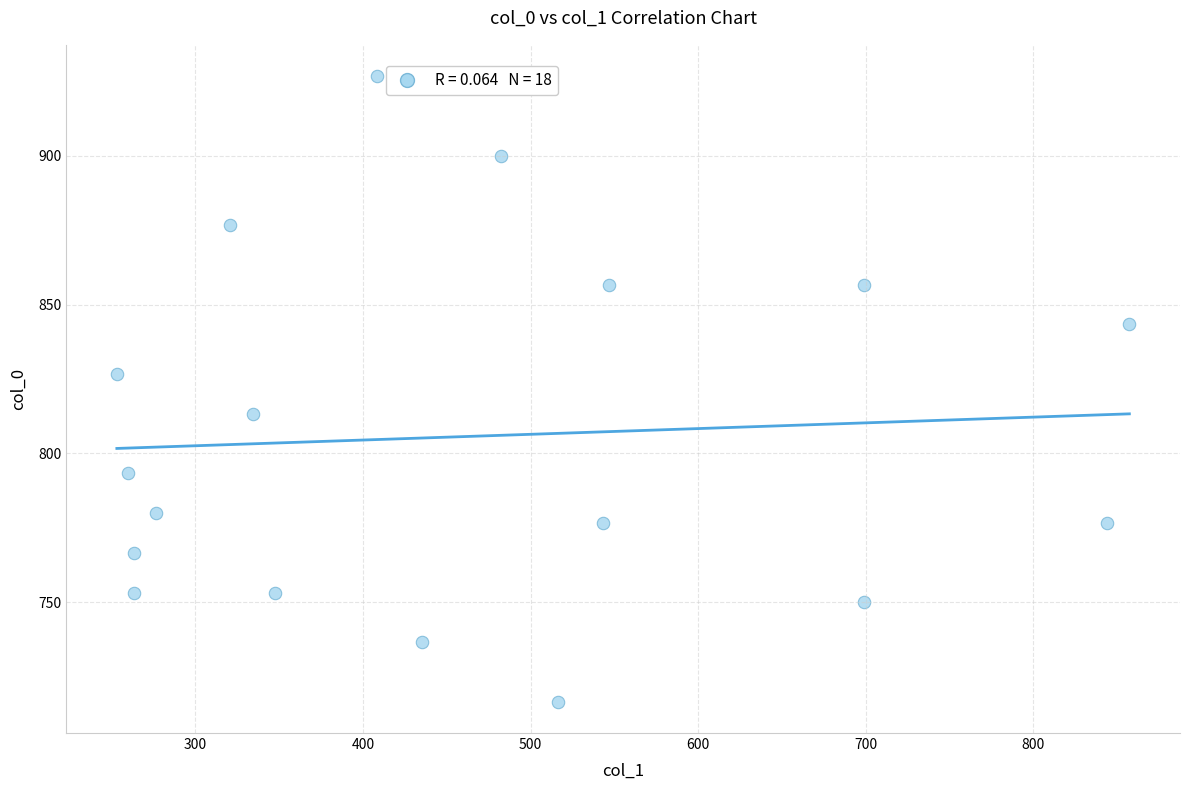

What is the range of Y values (max minus min)?

210.0